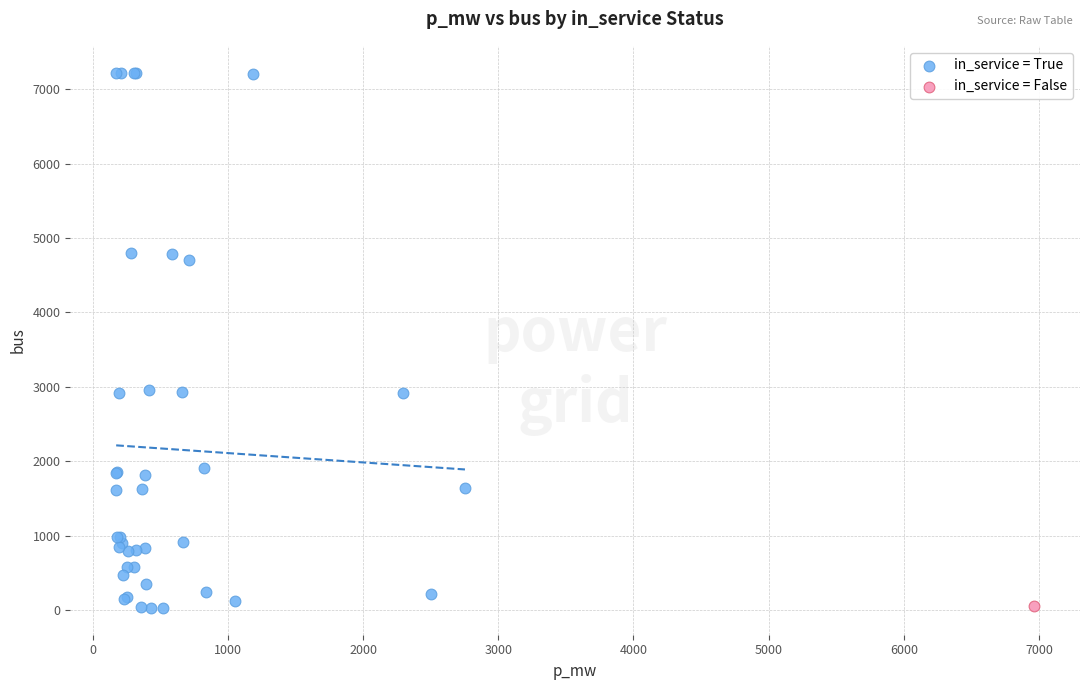

What are all the series names shown in the legend?

in_service = True, in_service = False